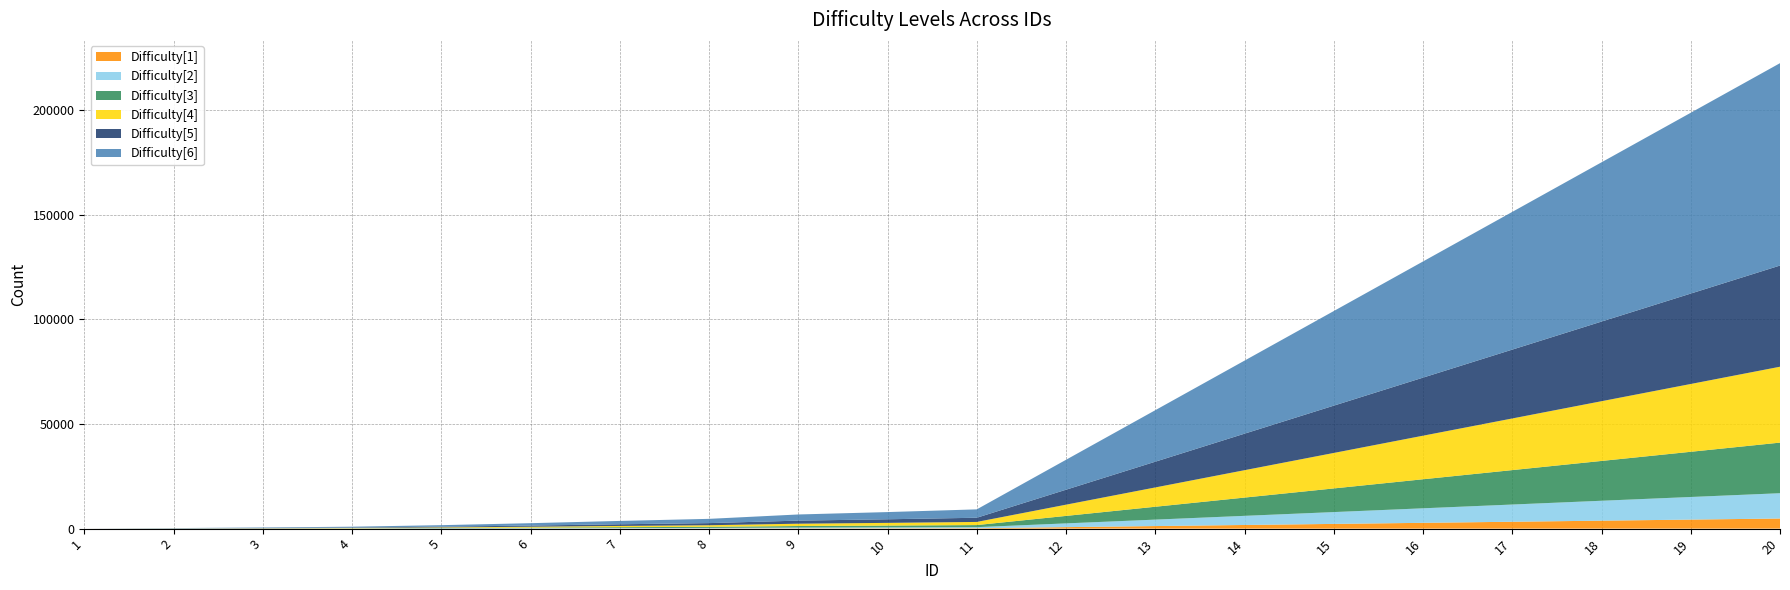

Reading left to right, extract all data points from this chart.

Difficulty[1]: 1=0	2=5	3=10	4=20	5=35	6=55	7=80	8=100	9=145	10=170	11=200	12=715	13=1230	14=1745	15=2260	16=2775	17=3290	18=3805	19=4320	20=4835
Difficulty[2]: 1=0	2=15	3=30	4=50	5=90	6=140	7=200	8=255	9=370	10=430	11=500	12=1790	13=3075	14=4365	15=5650	16=6940	17=8225	18=9515	19=10800	20=12090
Difficulty[3]: 1=0	2=30	3=60	4=100	5=180	6=285	7=400	8=510	9=735	10=860	11=1000	12=3575	13=6150	14=8725	15=11300	16=13875	17=16450	18=19025	19=21600	20=24175
Difficulty[4]: 1=0	2=40	3=90	4=150	5=270	6=425	7=600	8=760	9=1105	10=1290	11=1500	12=5365	13=9225	14=13090	15=16950	16=20815	17=24675	18=28540	19=32400	20=36265
Difficulty[5]: 1=0	2=55	3=120	4=200	5=360	6=565	7=800	8=1015	9=1470	10=1720	11=2000	12=7150	13=12300	14=17450	15=22600	16=27750	17=32900	18=38050	19=43200	20=48350
Difficulty[6]: 1=0	2=110	3=240	4=400	5=720	6=1130	7=1600	8=2030	9=2940	10=3440	11=4000	12=14300	13=24600	14=34900	15=45200	16=55500	17=65800	18=76100	19=86400	20=96700